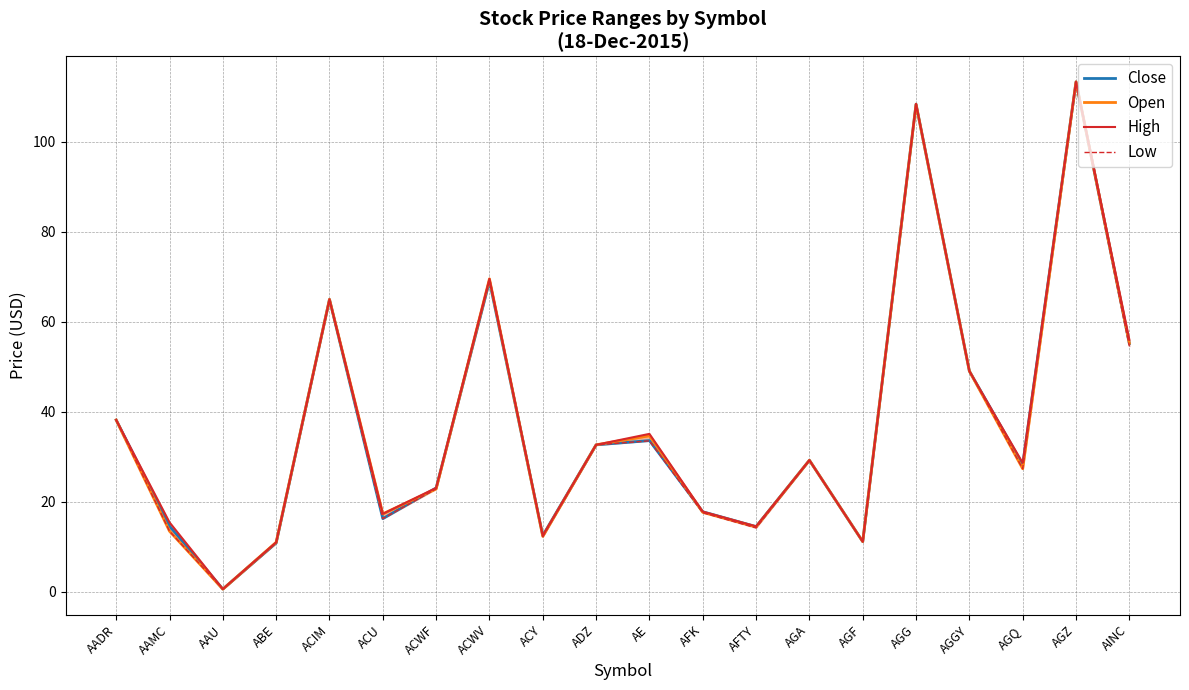

What is the sum of the High values at ACWV and AGGY?

118.6